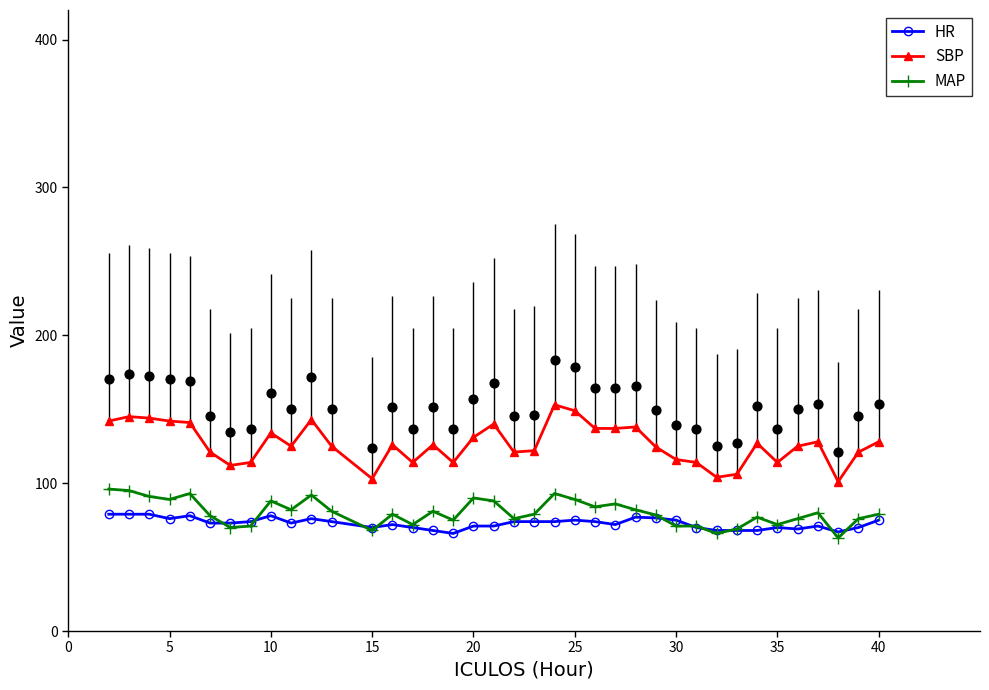

Which series has the largest total across all categories?

SBP